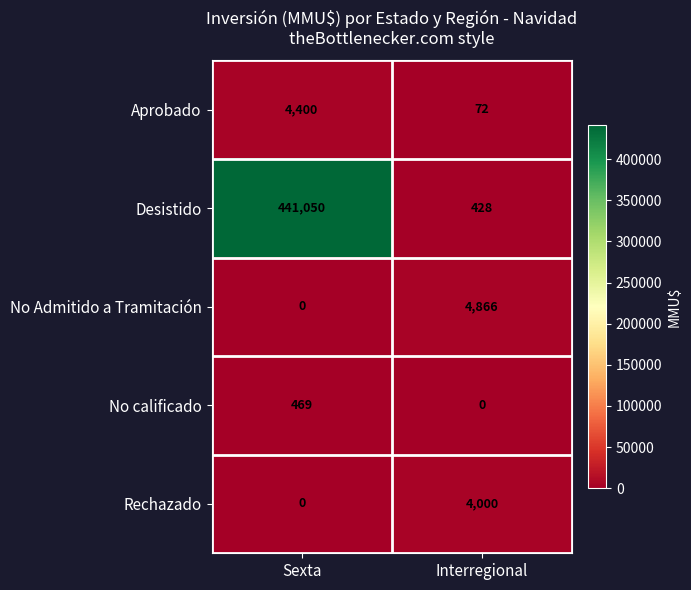

What is the minimum value for Desistido?

428